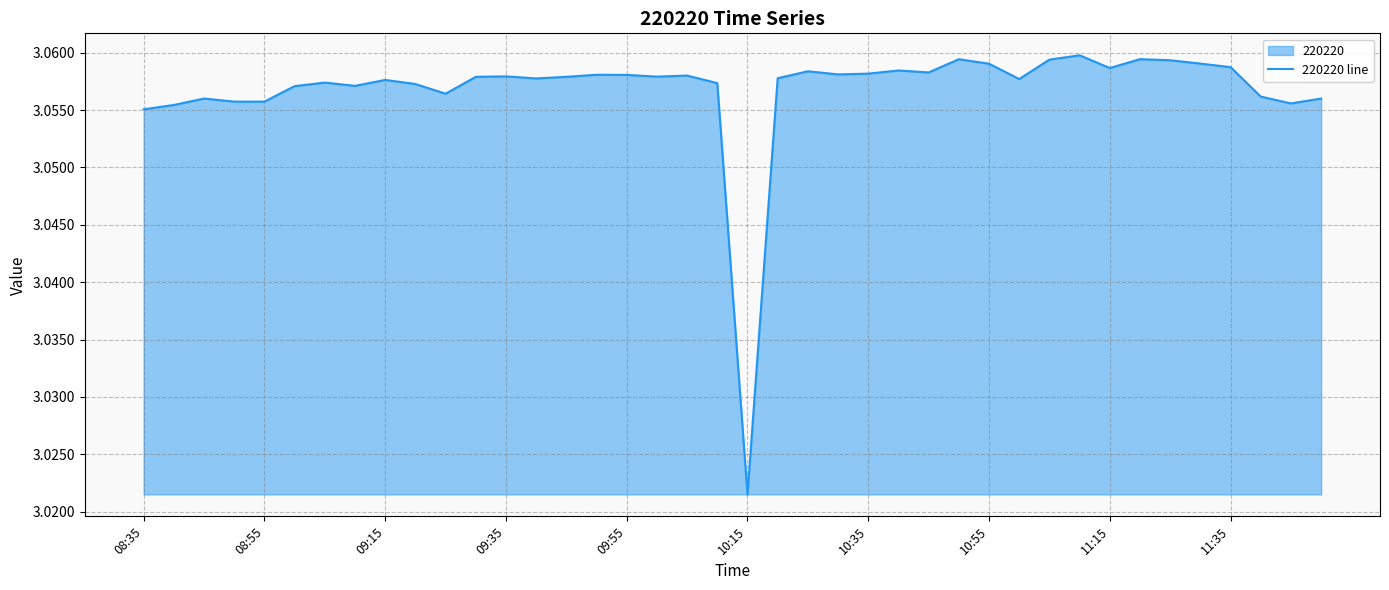

At which category does the chart reach its minimum across all series?

10:15